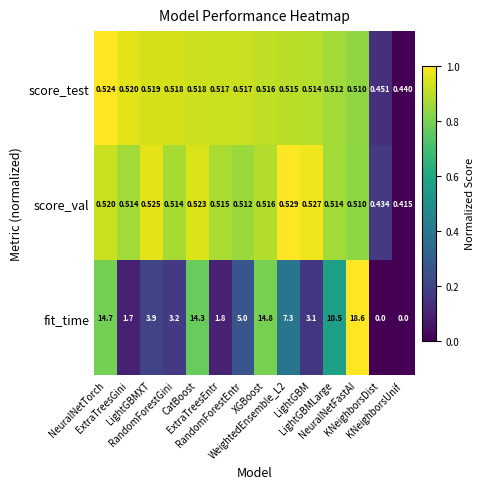

Which series has the largest range (max minus min)?

fit_time